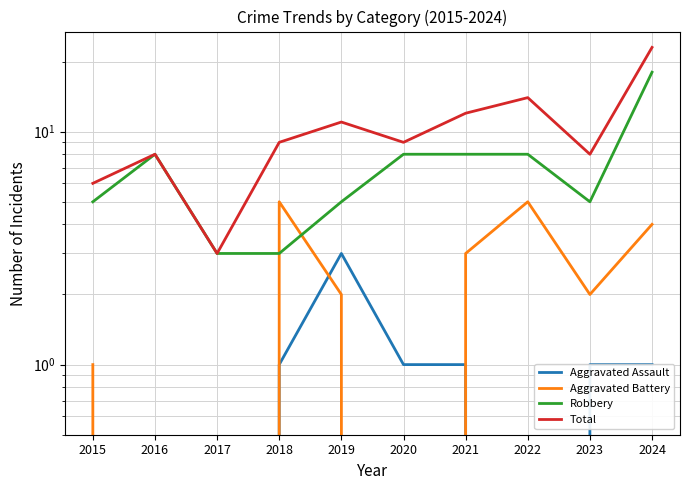

What is the value of the Total point at the 10th from the left?

23